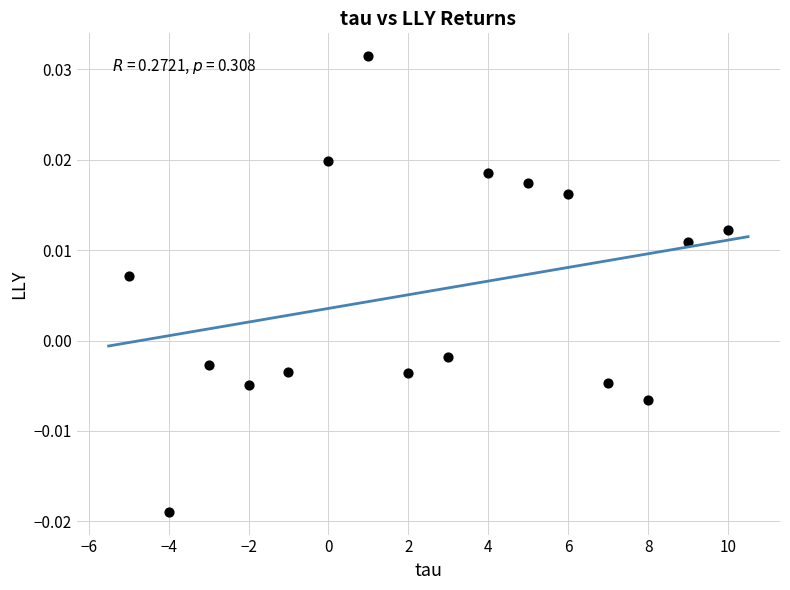

What is the range of X values (max minus min)?

15.0